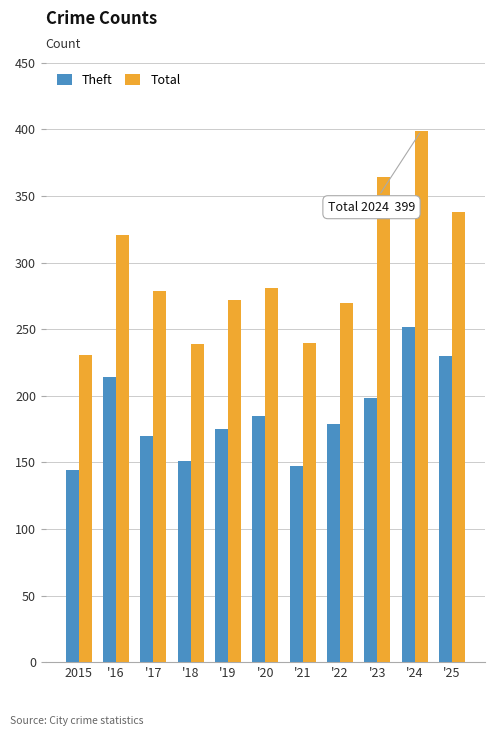

What is the label of the 7th bar from the left?

'21